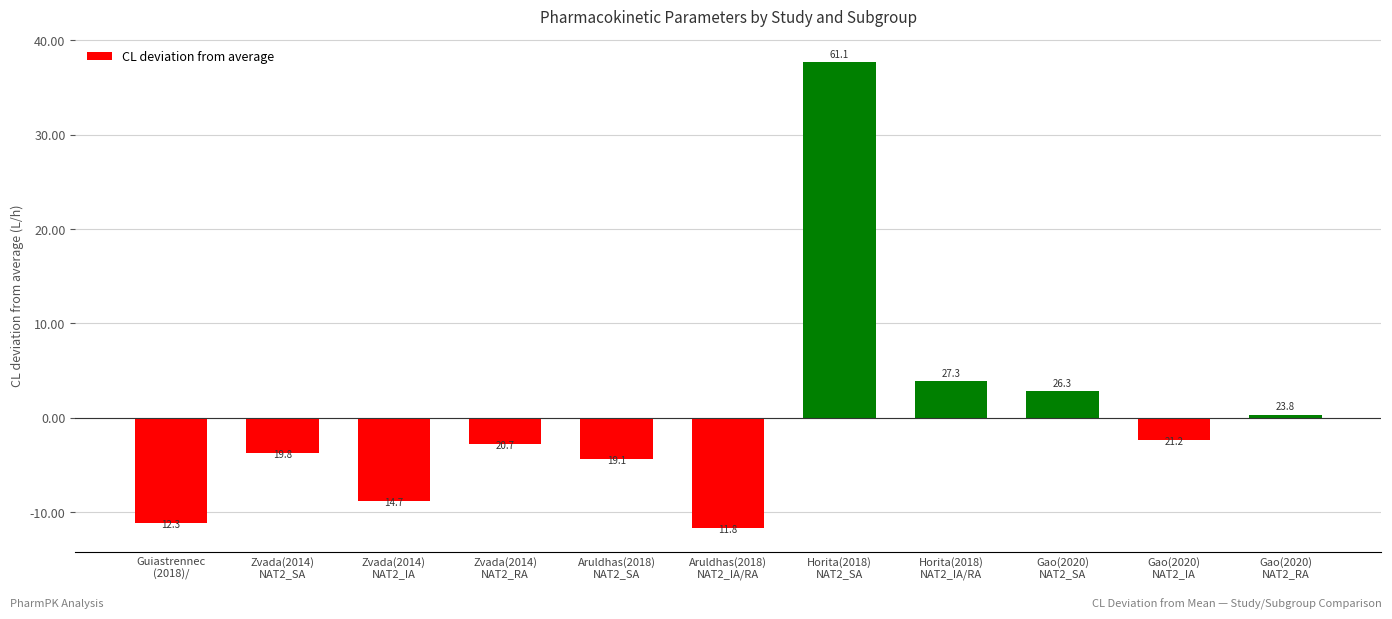

How many bars are there in total?

11